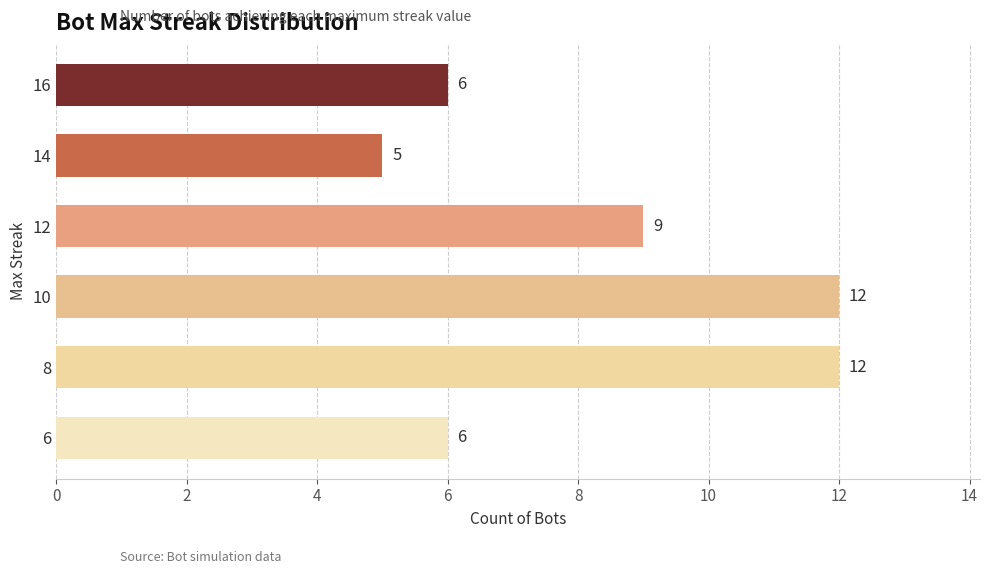

How many values are below 9?

3